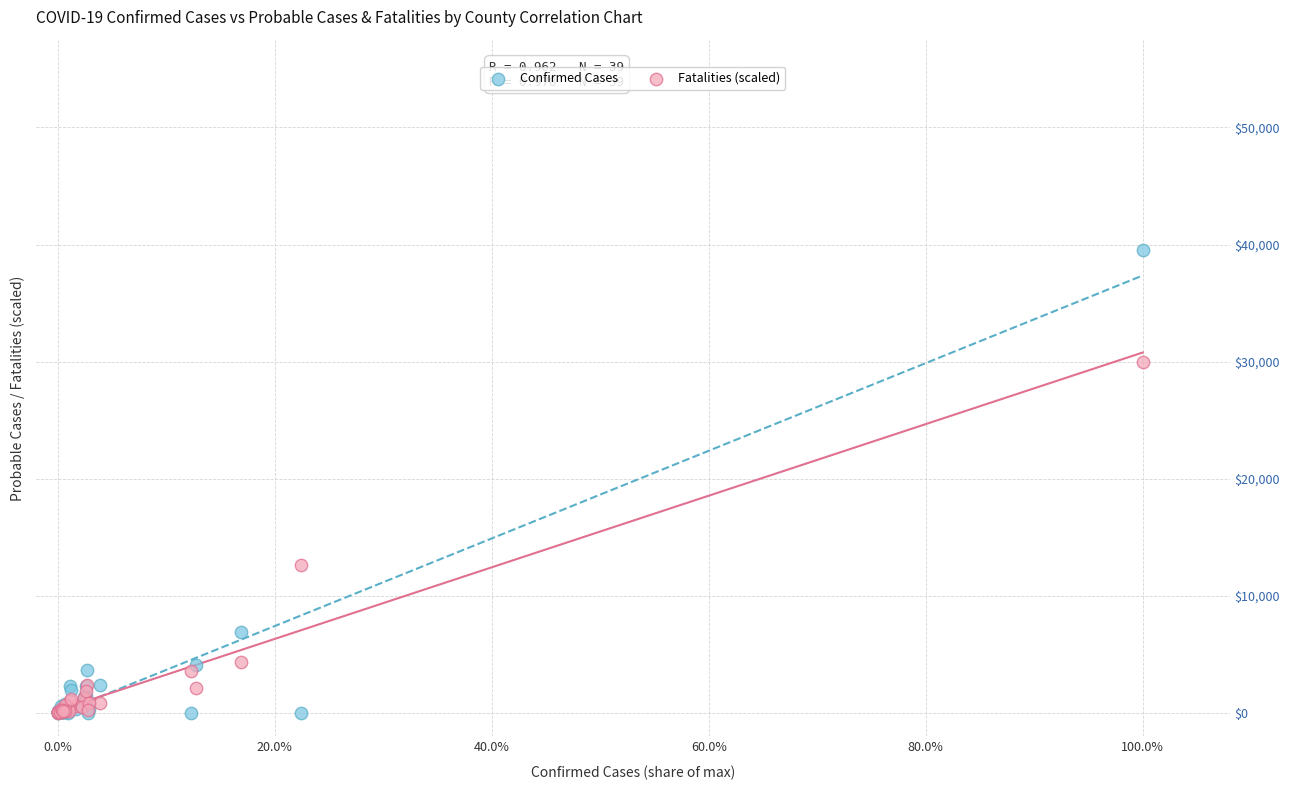

What are all the series names shown in the legend?

Confirmed Cases, Fatalities (scaled)